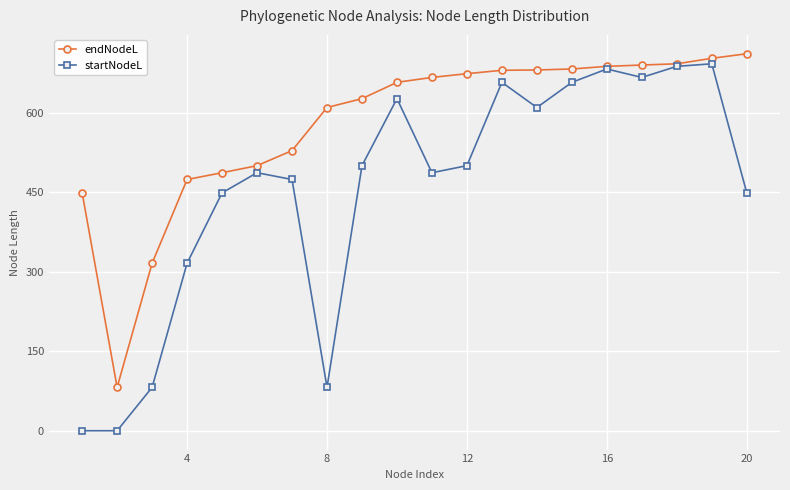

What is the minimum value for endNodeL?

81.9